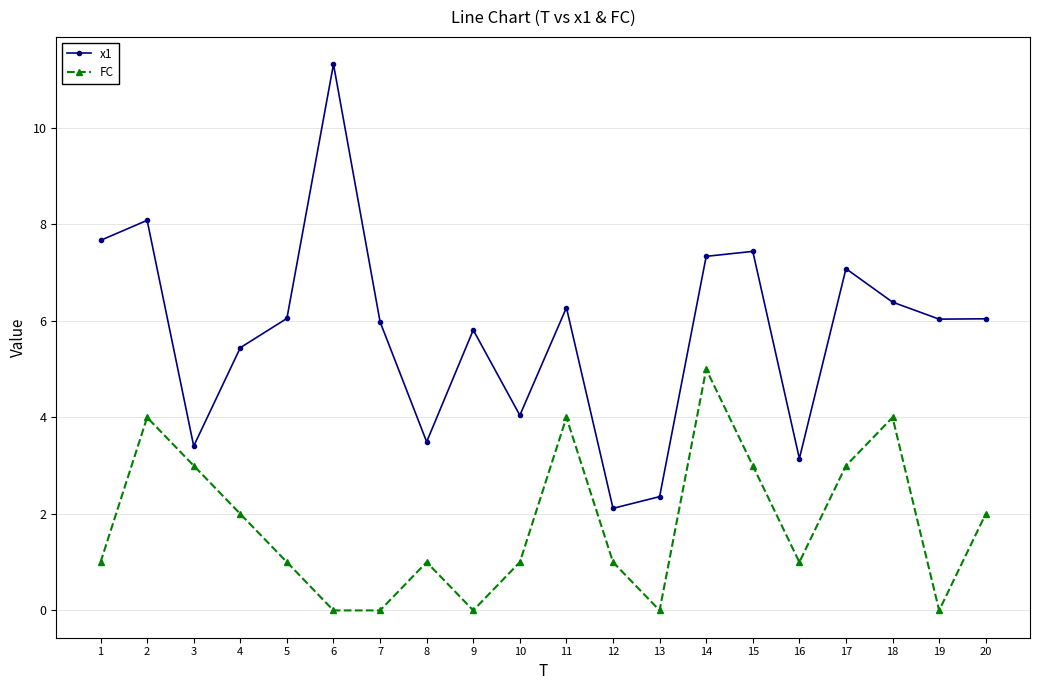

What is the highest value of the FC series?

5.0